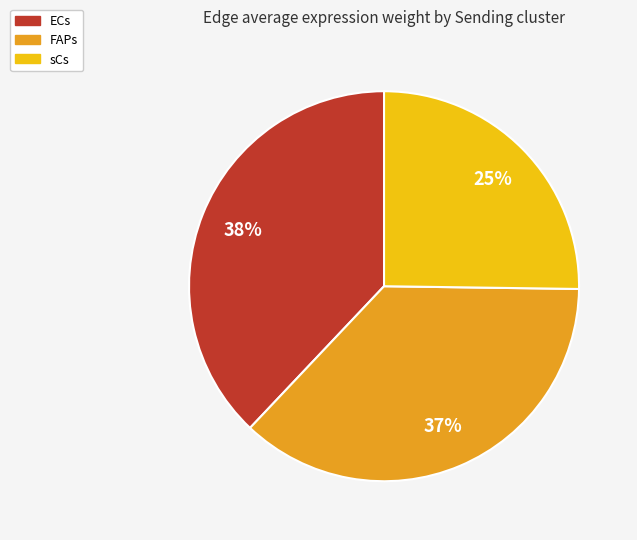

What is the ratio of the value at sCs to the value at ECs?

0.7